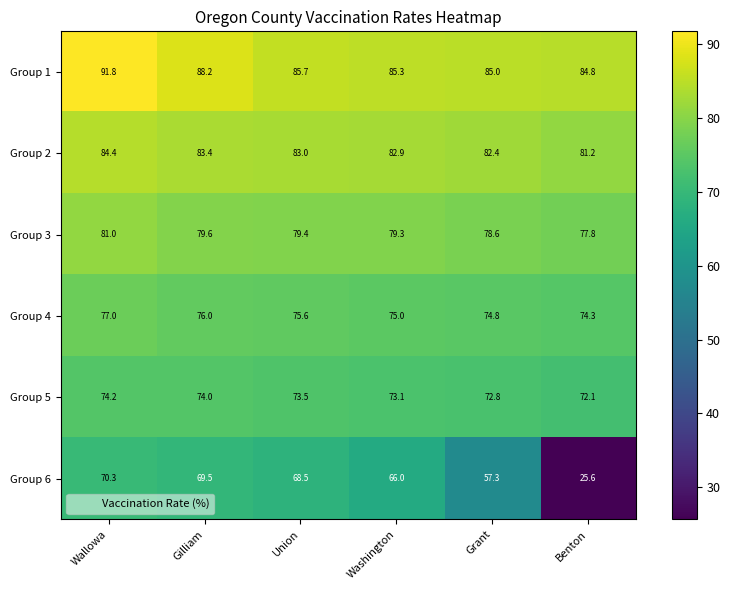

What is the sum of the Group 6 values at Gilliam and Wallowa?

139.8